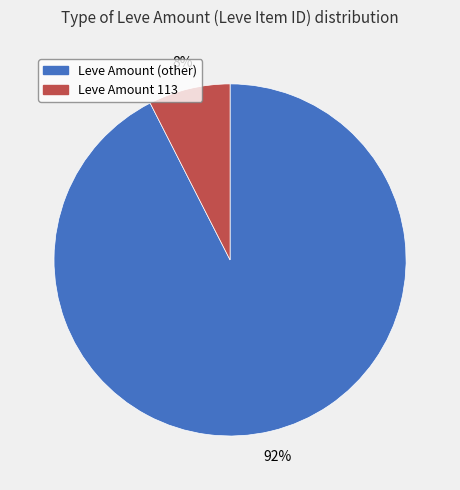

Which slice is the smallest?

Leve Amount 113